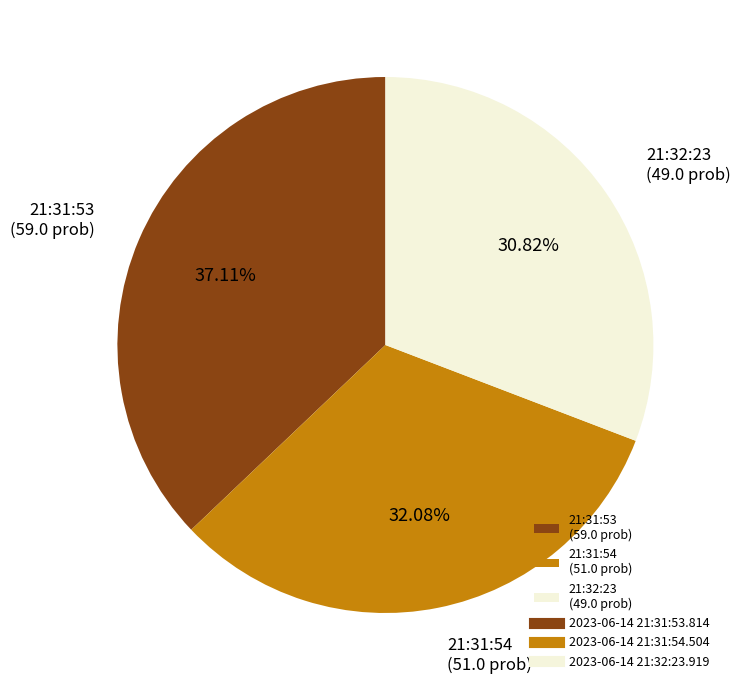

Does 21:32:23 (49.0 prob) account for over 50% of the chart?

No